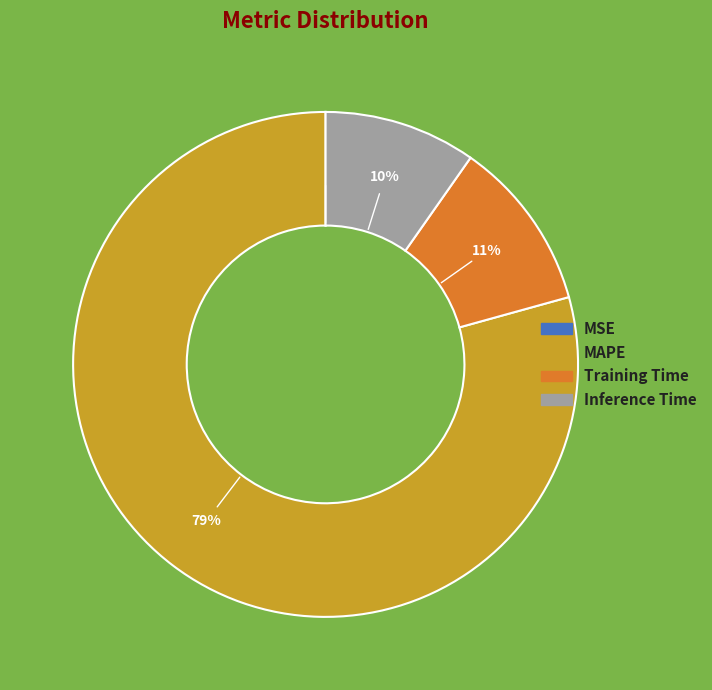

Does MAPE account for over 50% of the chart?

Yes